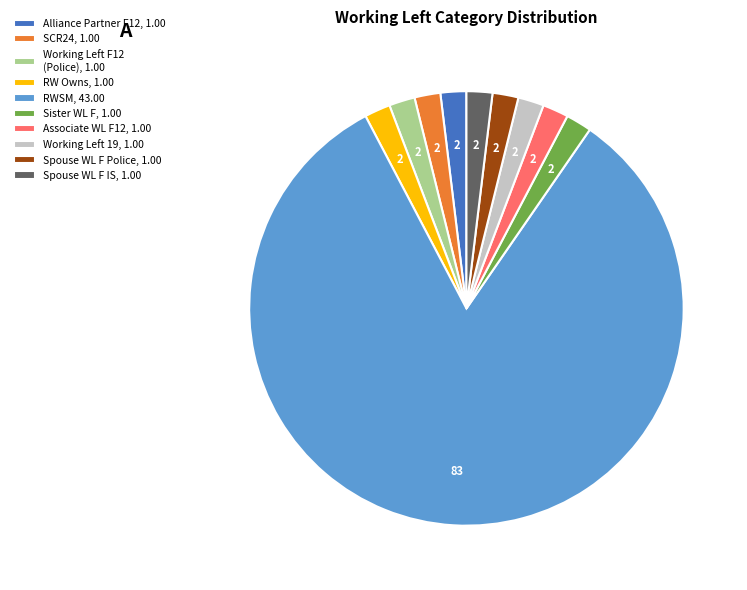

What is the largest slice in the pie chart?

RWSM, 43.00